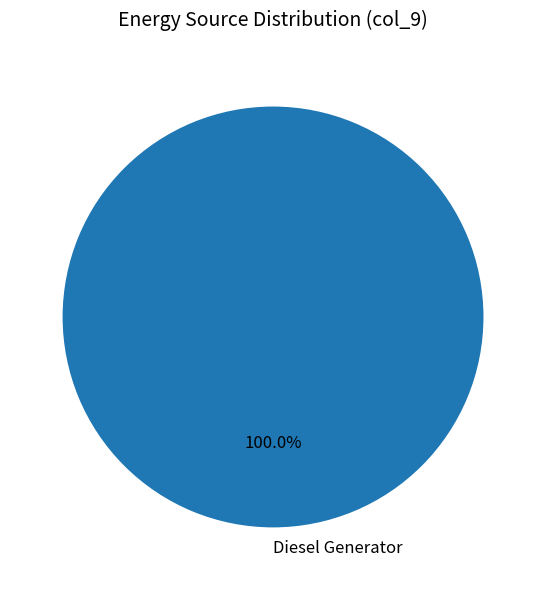

Does any single category account for the majority?

Yes